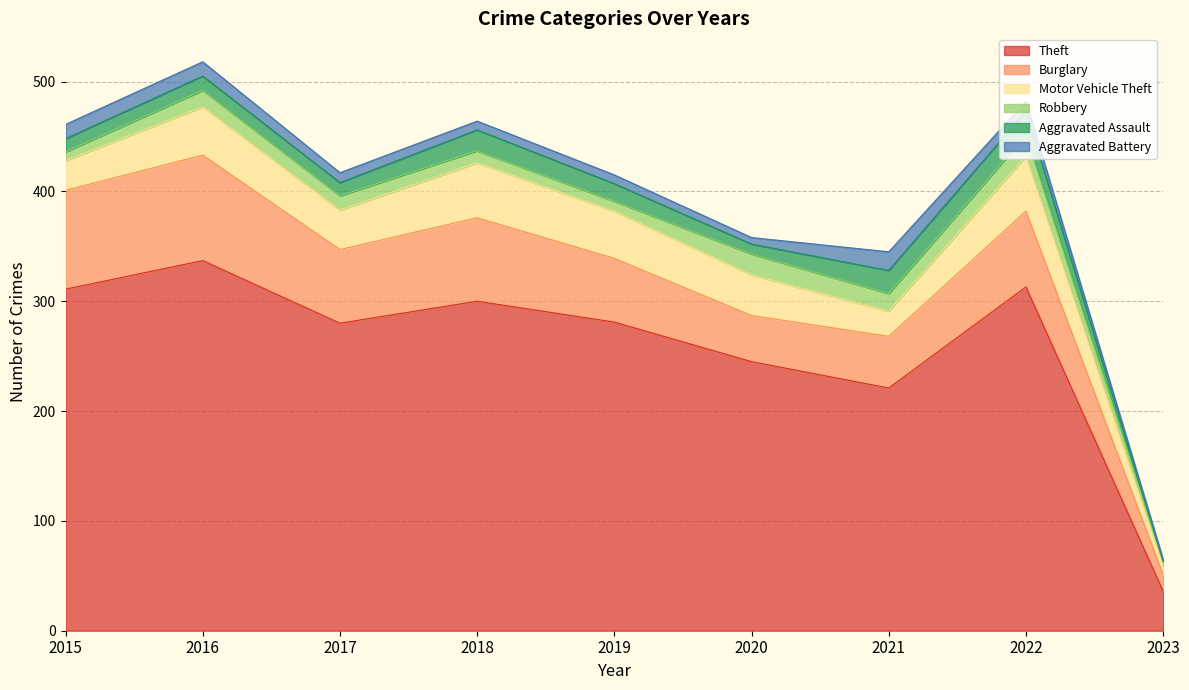

What is the difference between the second highest and minimum values in the Aggravated Battery series?

11